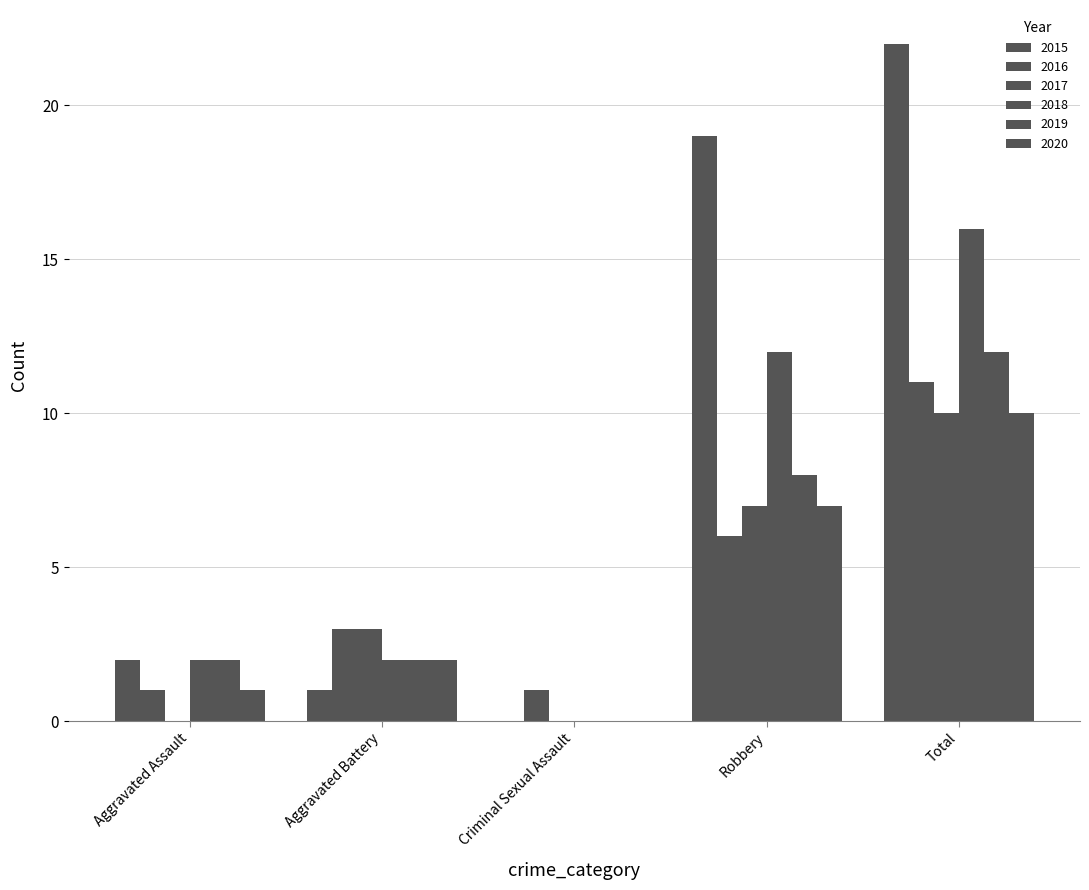

Are the bars grouped side by side (vs. stacked)?

Yes